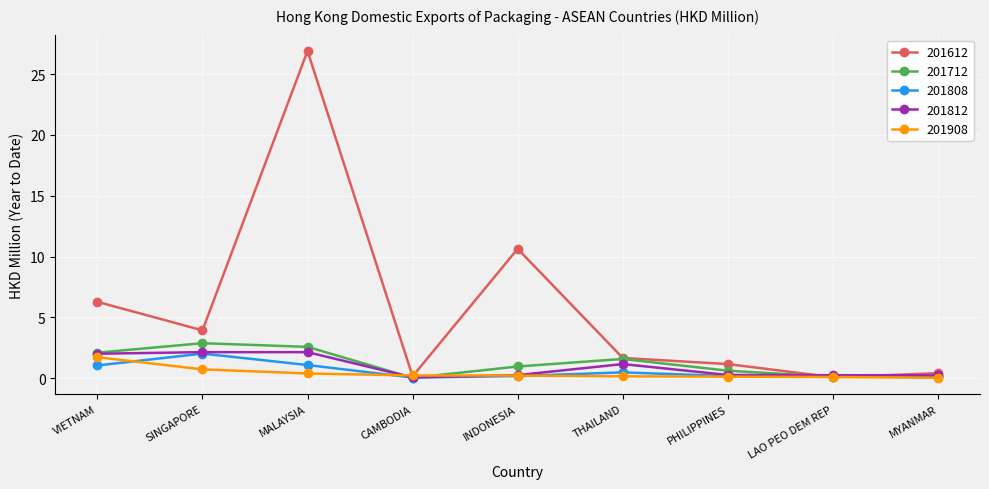

What is the difference between the highest and lowest values at CAMBODIA?

0.2